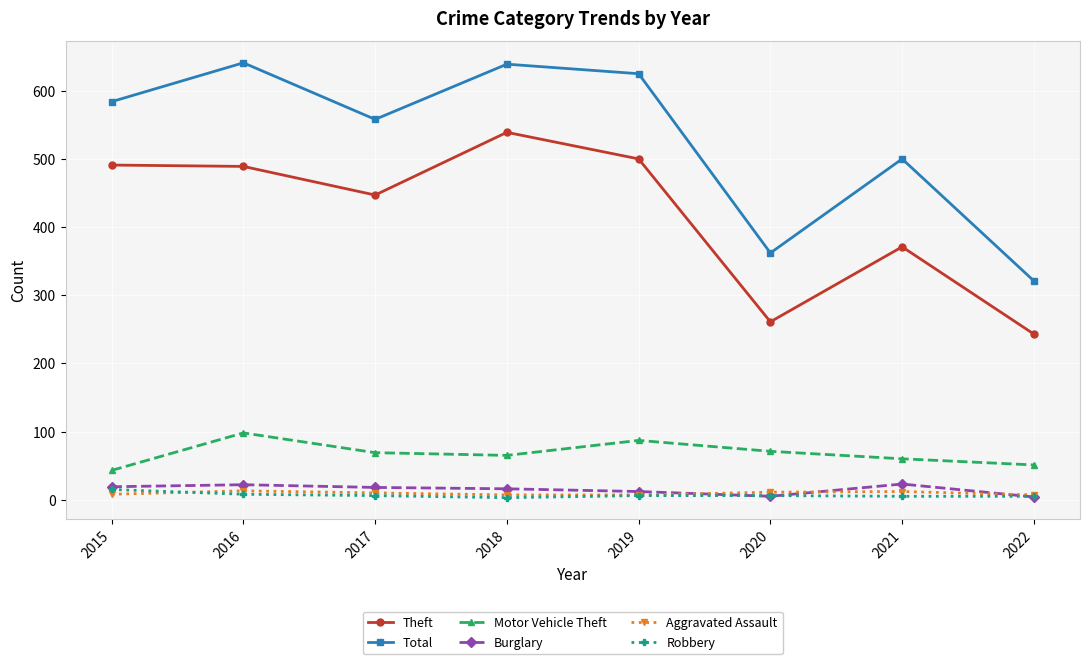

True or false: Theft and Aggravated Assault cross at least once.

False